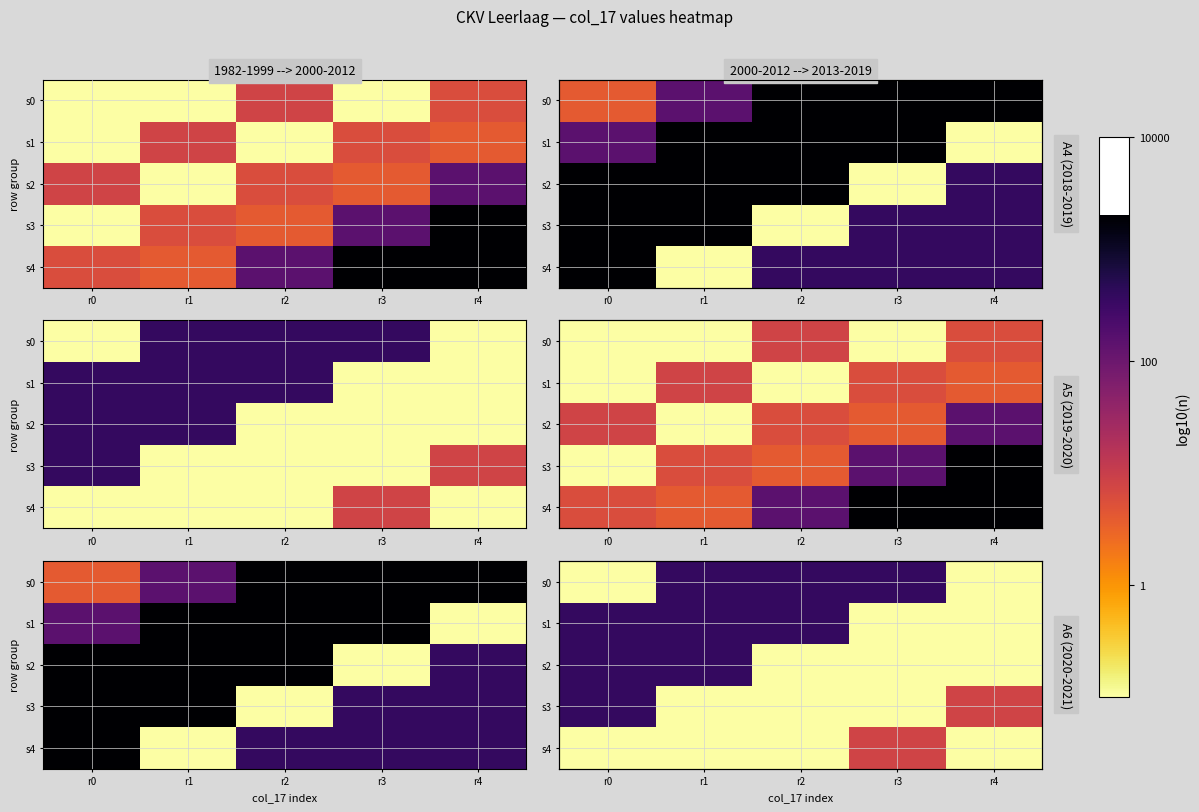

What is the difference between the second highest and second lowest values in the s3 series?

1.9